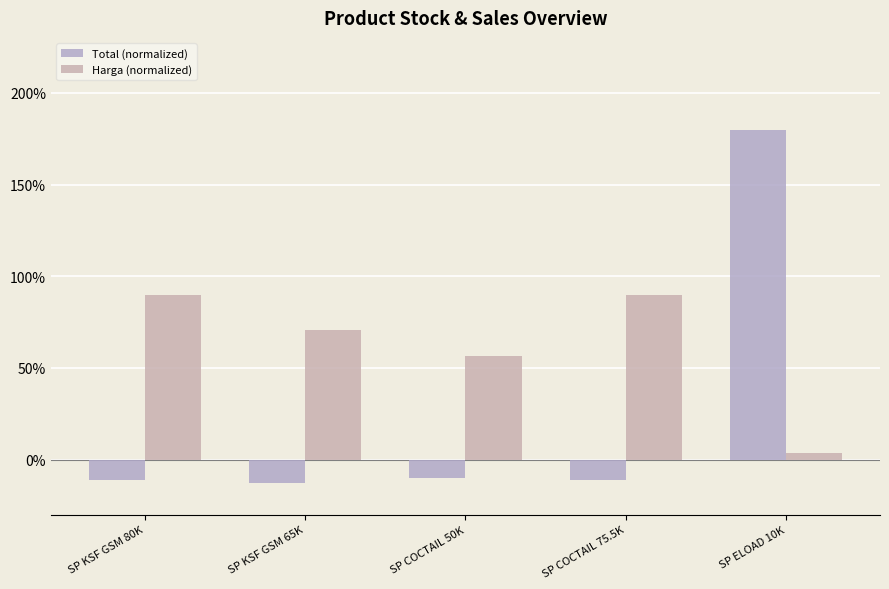

How many data points does each series have?

5